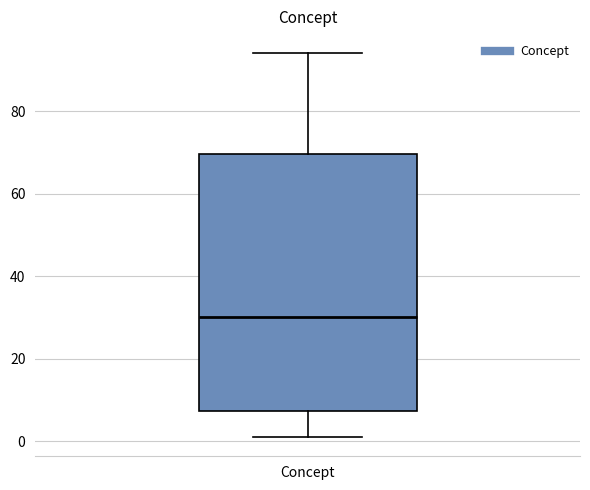

Read this box plot against the y-axis: the position of the median line, the range covered by the box, and the ends of both whiskers. The values are not printed on the chart, so give them approximately, as read against the axis.

median 30, box 8 to 70, whiskers 2 to 94